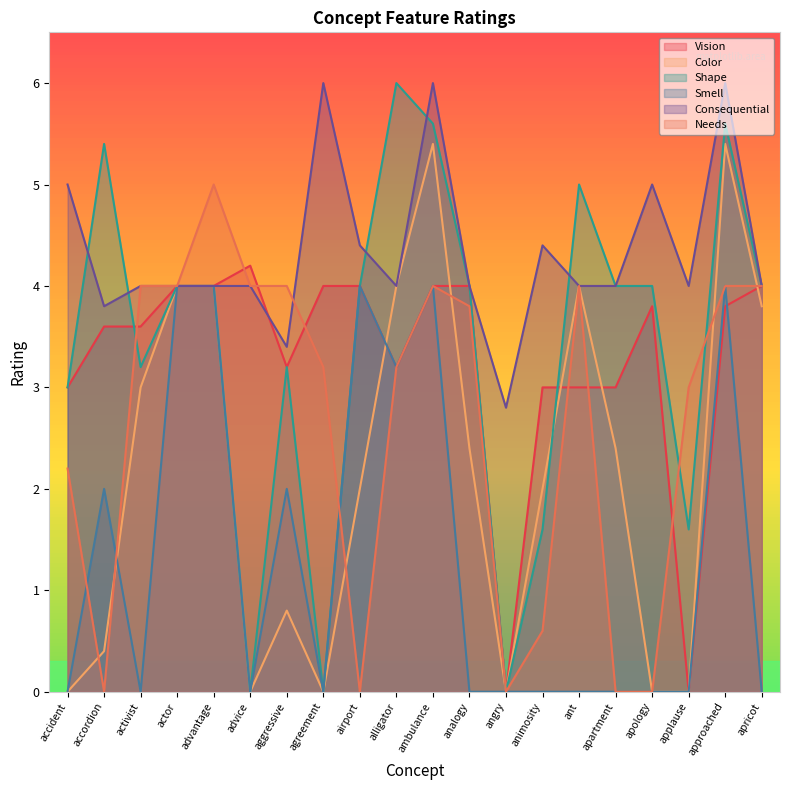

What is the difference between the maximum and minimum values in the Consequential series?

3.2